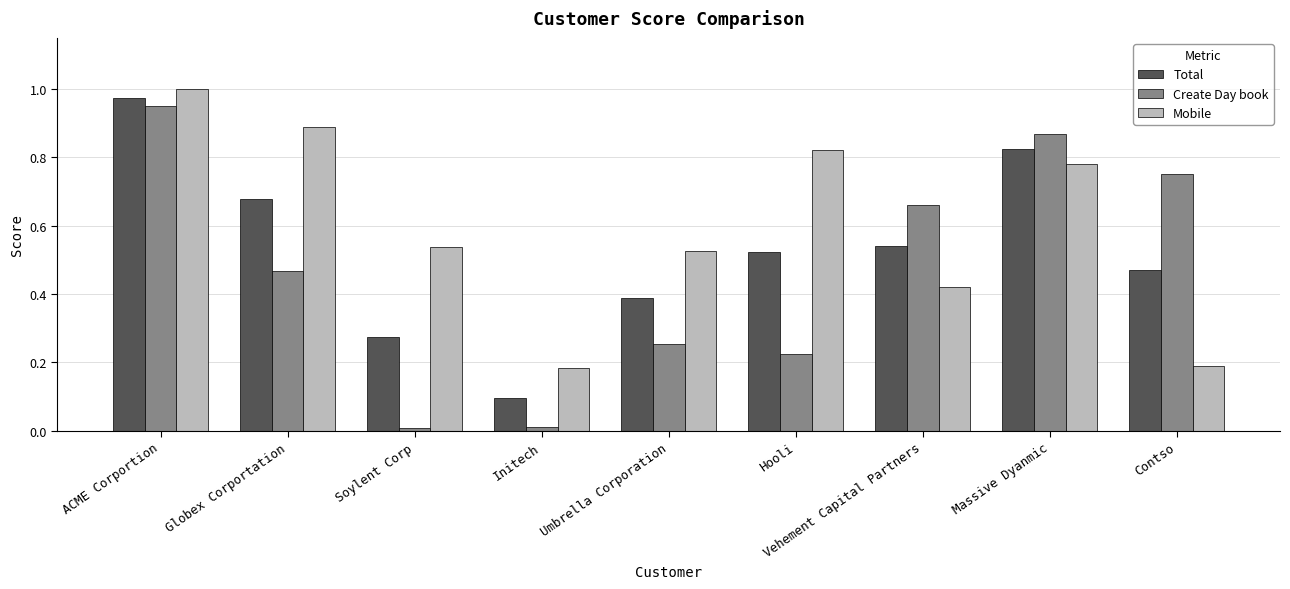

Which series has the widest spread of values?

Create Day book